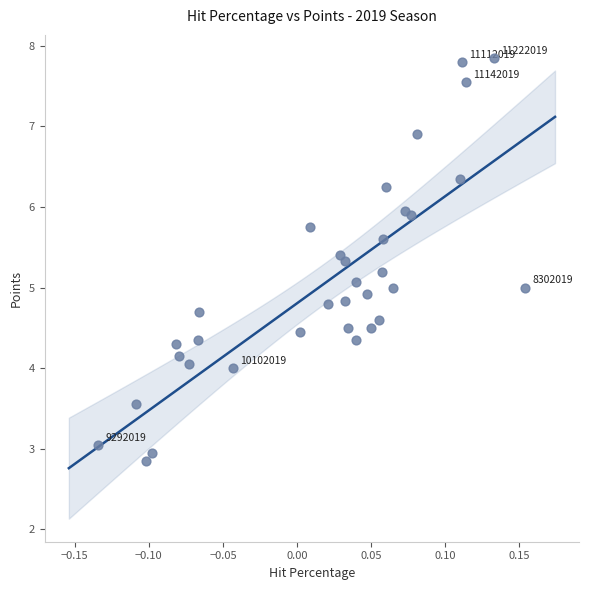

What is the range of X values (max minus min)?

0.3